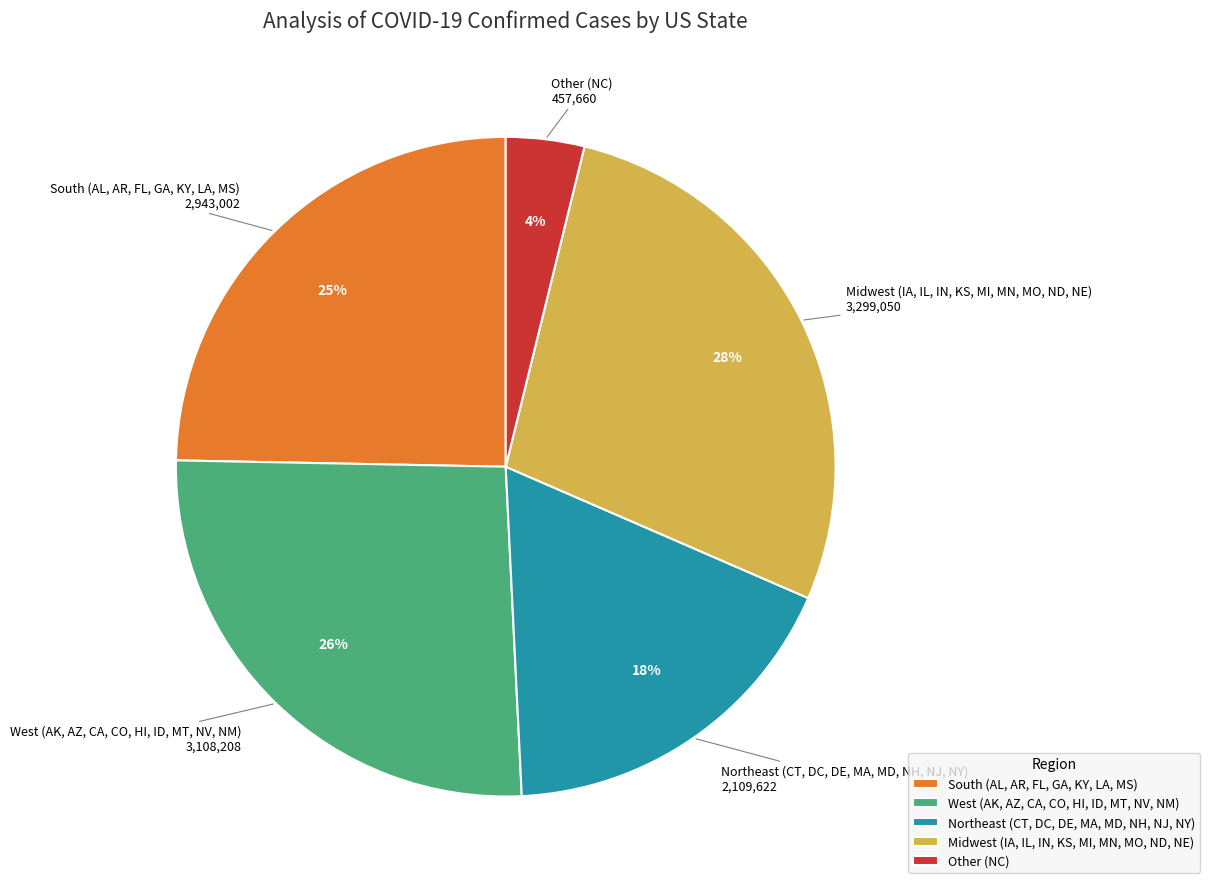

Between Other (NC) and Midwest (IA, IL, IN, KS, MI, MN, MO, ND, NE), which is larger?

Midwest (IA, IL, IN, KS, MI, MN, MO, ND, NE)